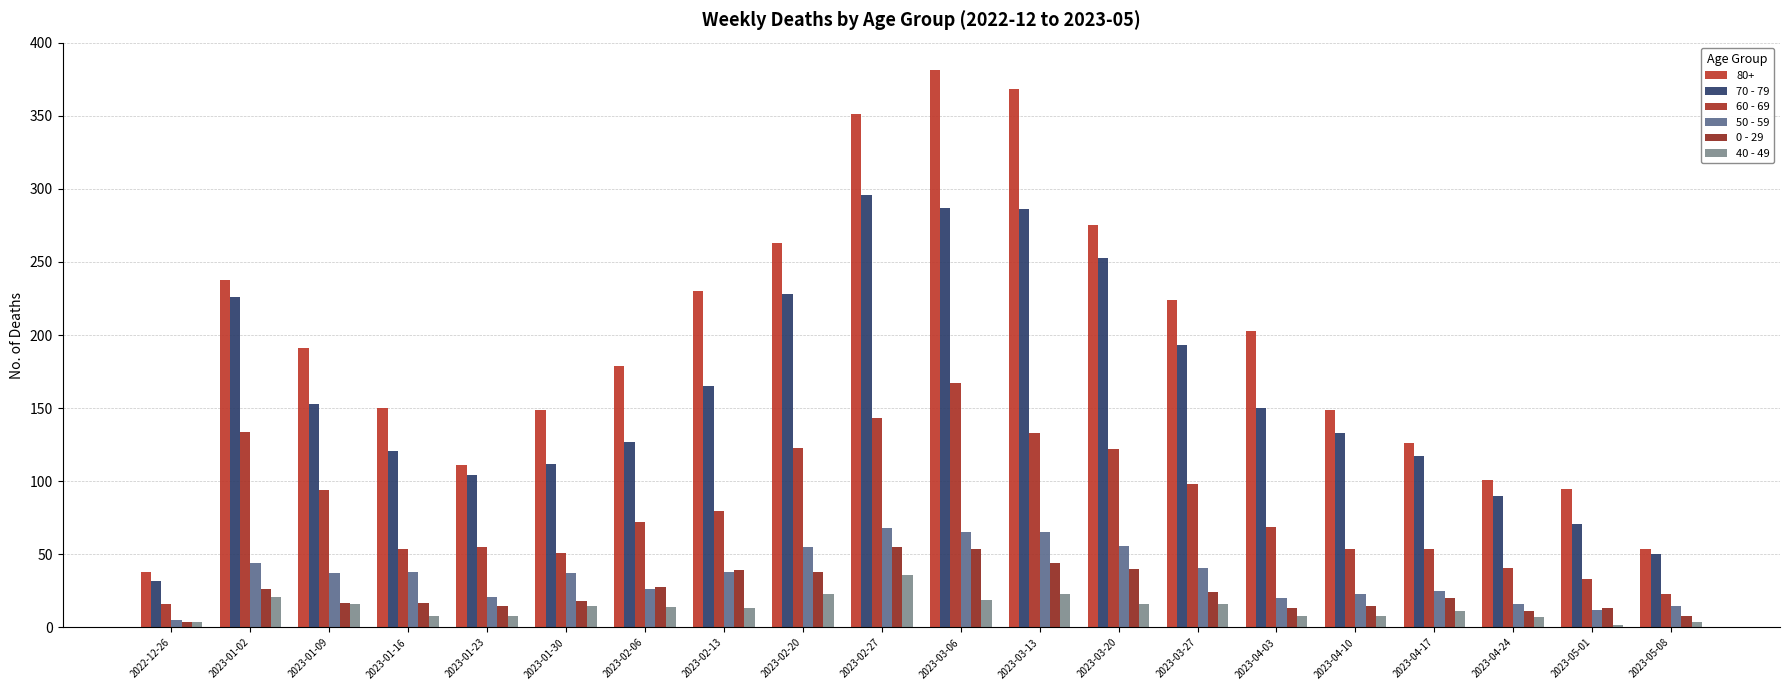

Where does the 70 - 79 series first go above 150?

2023-01-02